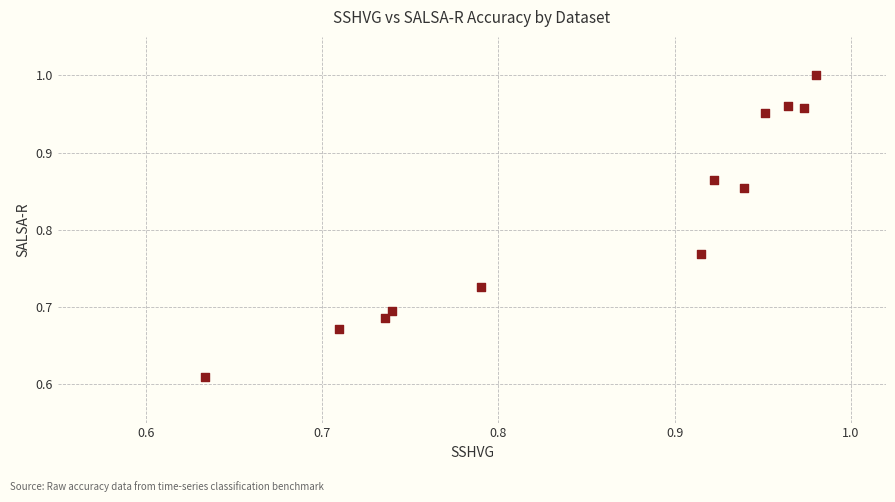

What is the range of X values (max minus min)?

0.3